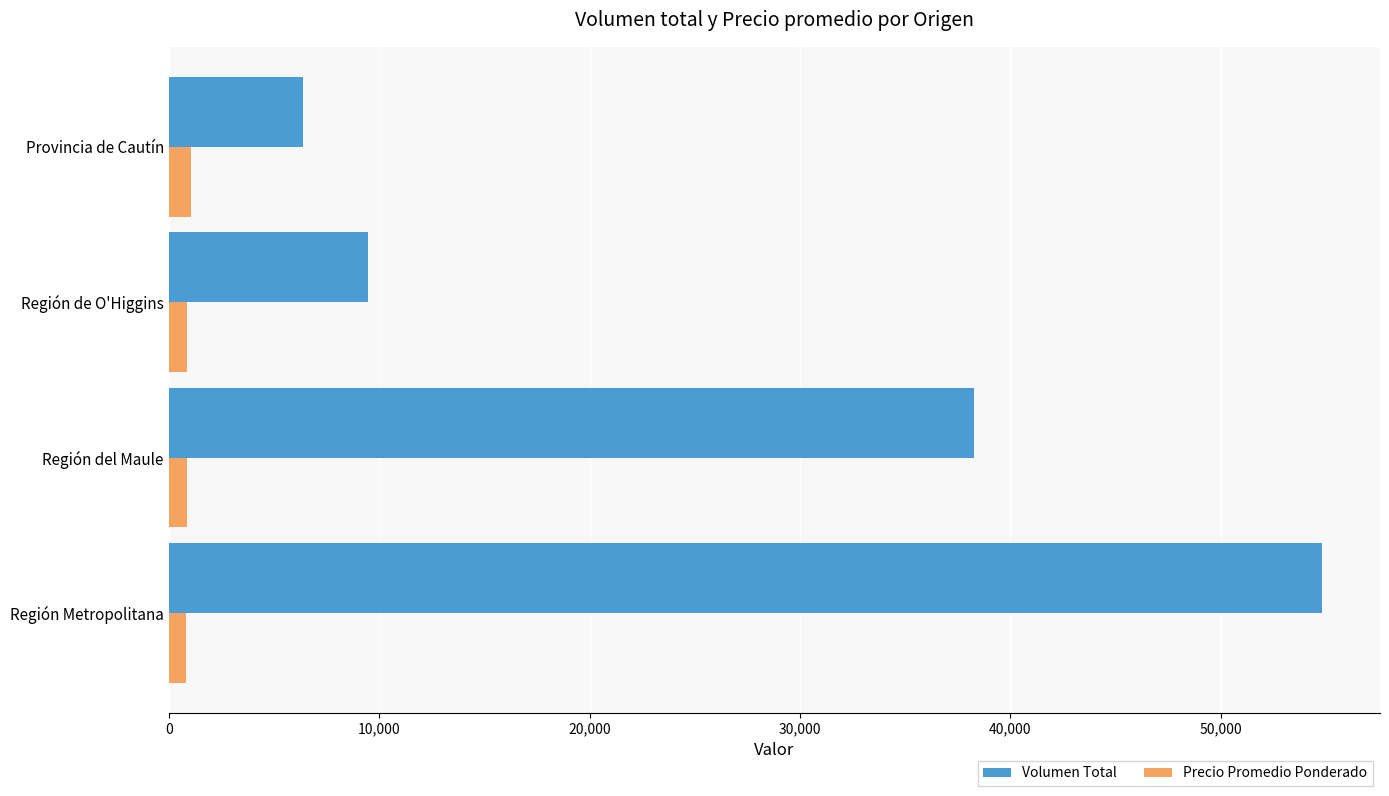

List the series in order of their peak value, highest first.

Volumen Total, Precio Promedio Ponderado